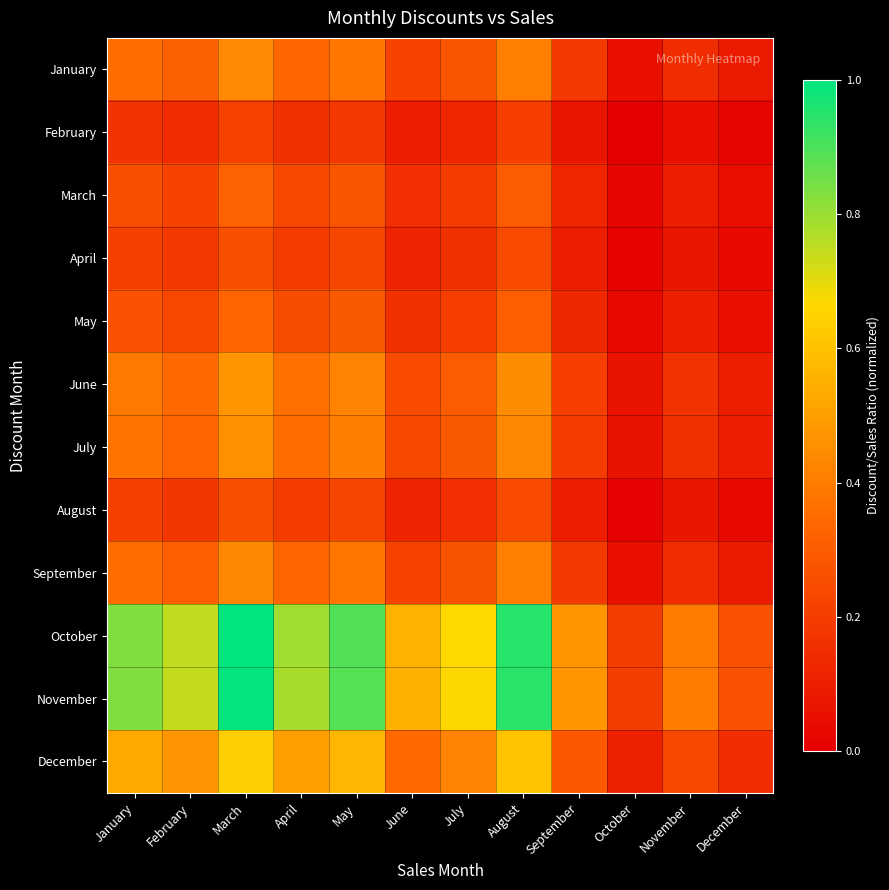

At how many categories does at least one series exceed 0?

12